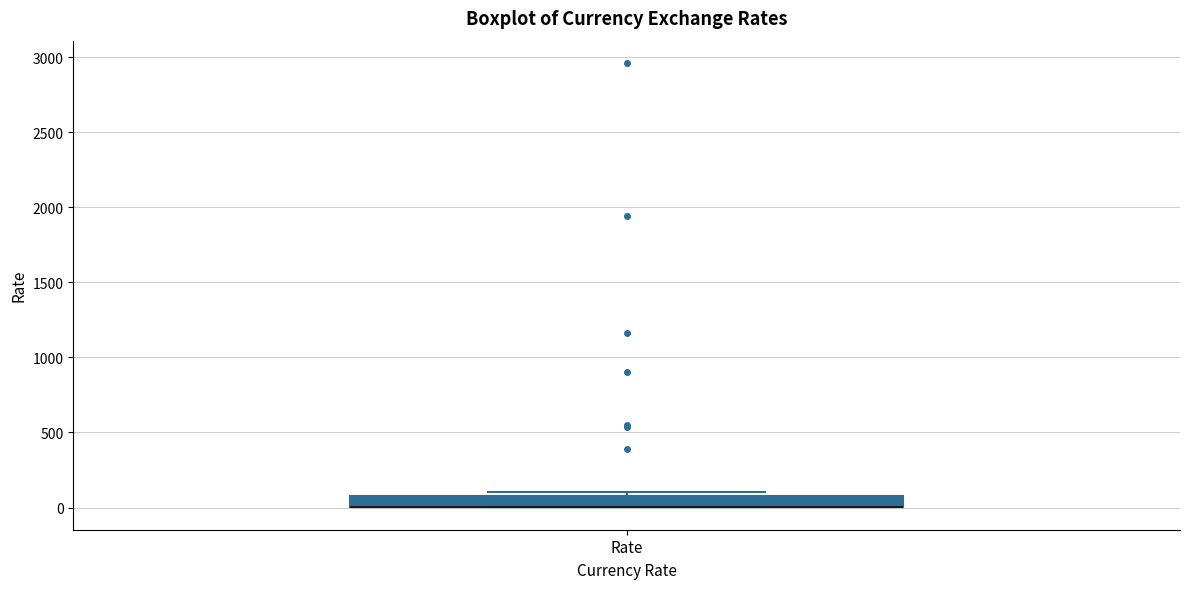

Where is the upper edge of the box for Rate on the y-axis? The values are not printed on the chart, so give them approximately, as read against the axis.

100